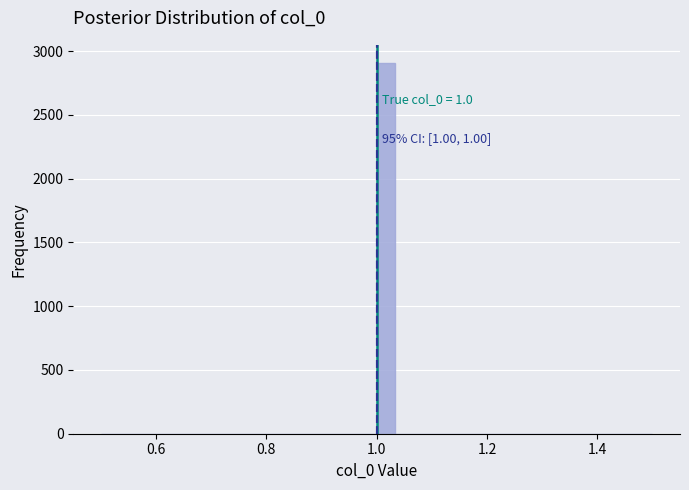

Read against the x-axis, roughly where is the centre of the tallest bar?

1.02